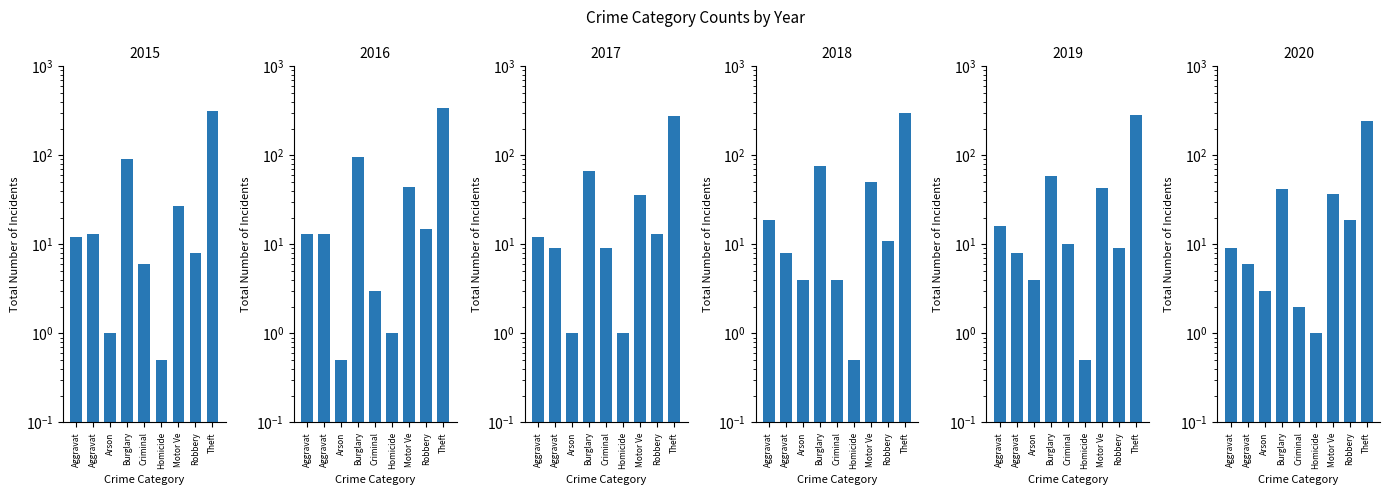

How many bars are there in each group?

6